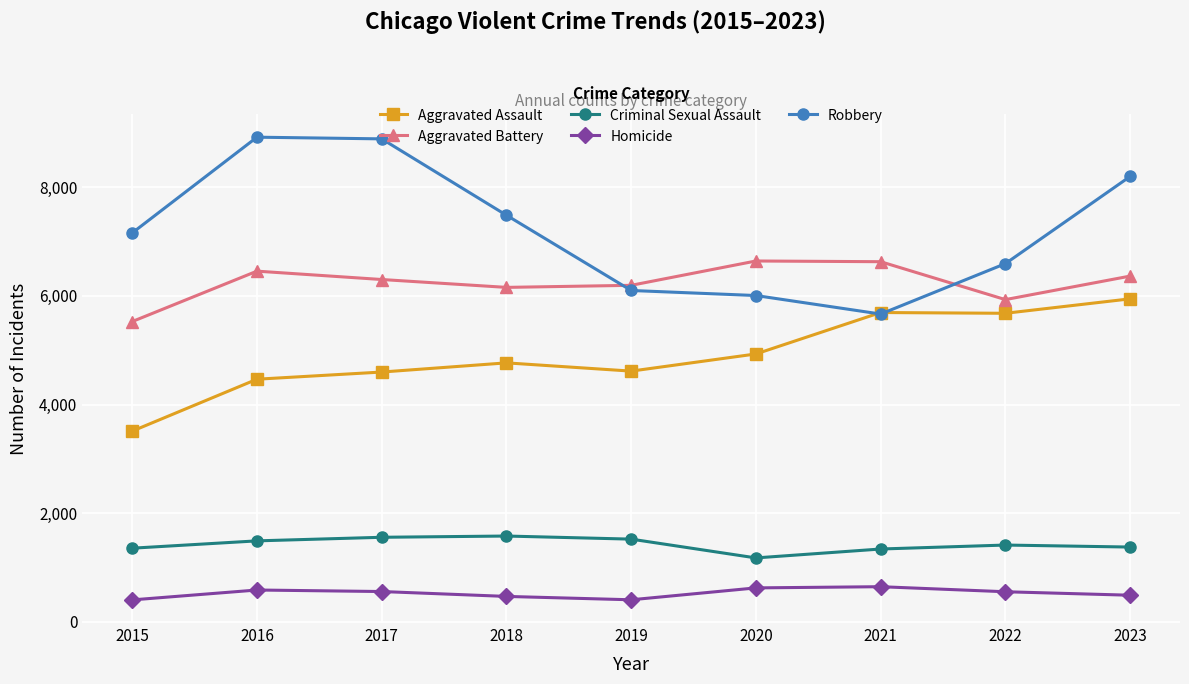

What is the difference between the highest and lowest values at 2016?

8339